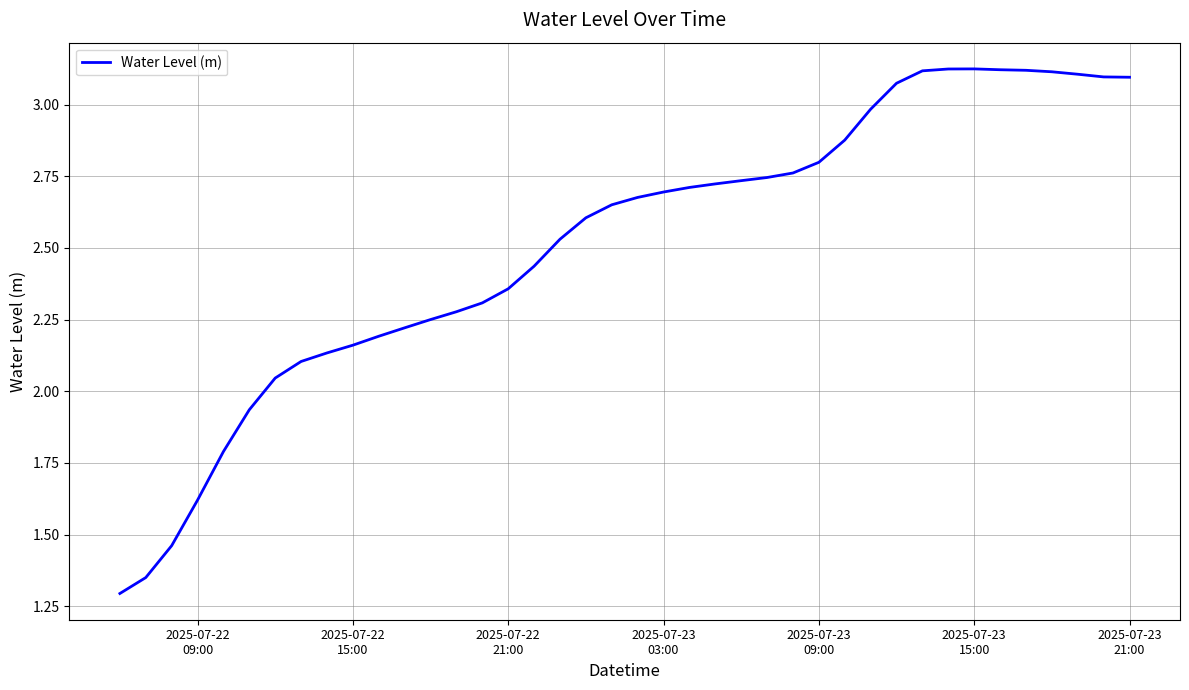

What is the minimum value shown in the chart?

1.3